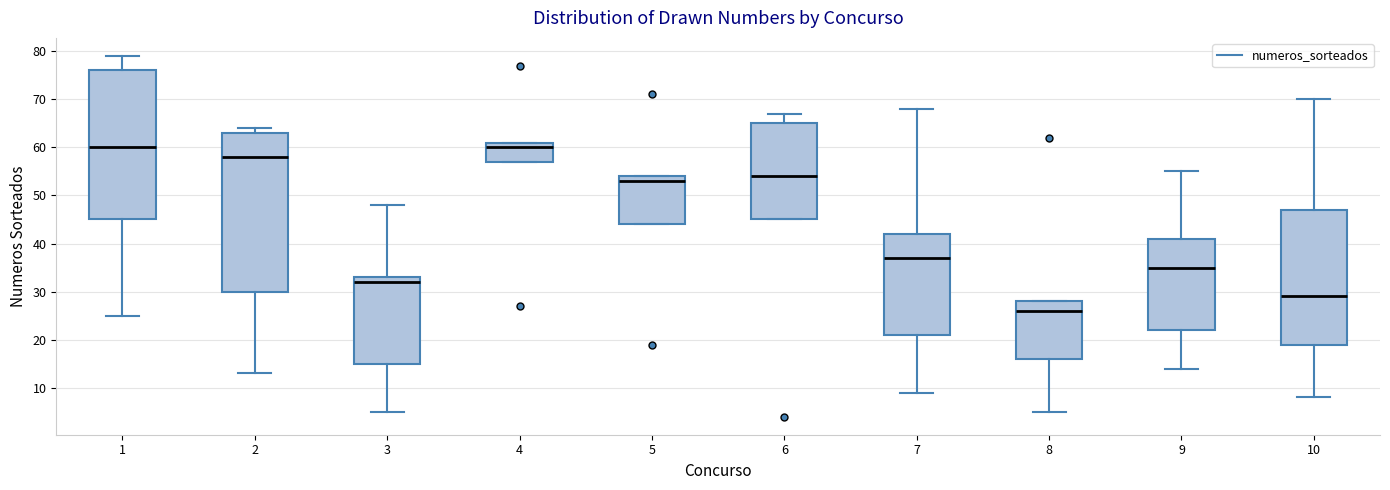

Reading left to right, transcribe this box plot: for each box, give where its median line is, the range the box spans, and where its two whiskers end, as read against the y-axis. The values are not printed on the chart, so give them approximately, as read against the axis.

1: median 60, box 45 to 76, whiskers 25 to 79
2: median 58, box 30 to 63, whiskers 13 to 64
3: median 32, box 15 to 33, whiskers 5 to 48
4: median 60, box 57 to 61, whiskers 57 to 61
5: median 53, box 44 to 54, whiskers 44 to 54
6: median 54, box 45 to 65, whiskers 45 to 67
7: median 37, box 21 to 42, whiskers 9 to 68
8: median 26, box 16 to 28, whiskers 5 to 28
9: median 35, box 22 to 41, whiskers 14 to 55
10: median 29, box 19 to 47, whiskers 8 to 70